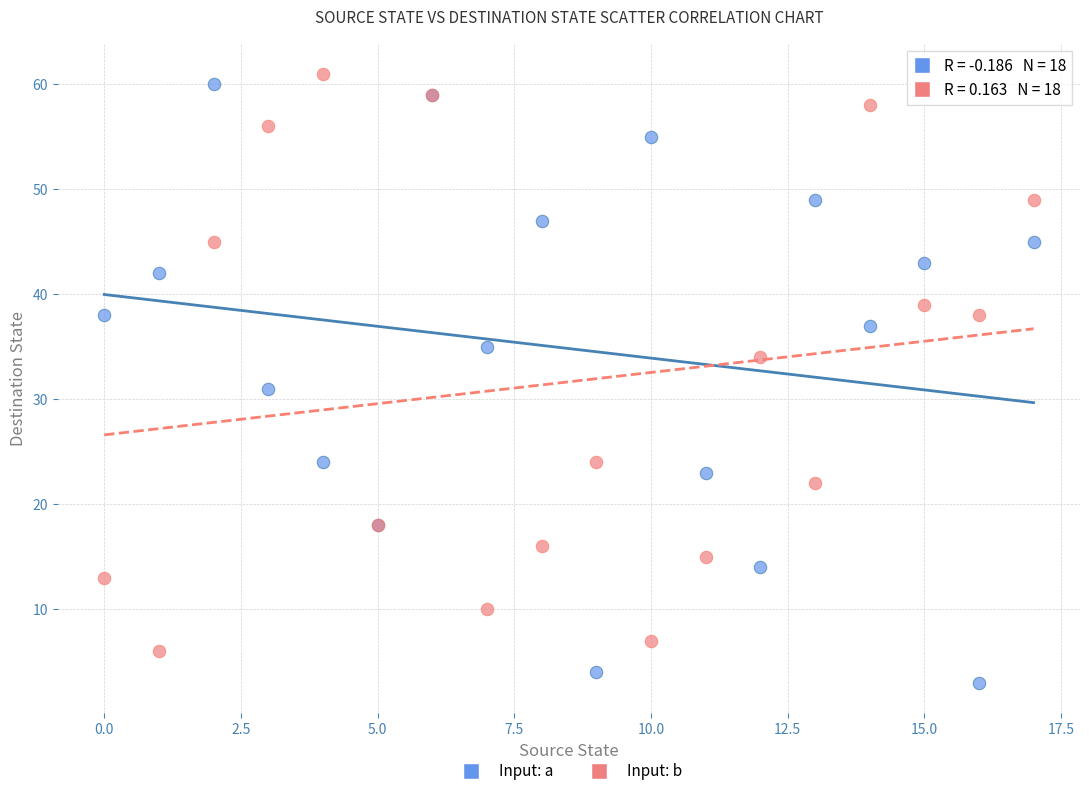

Which series has the widest spread of Y values?

Input: a